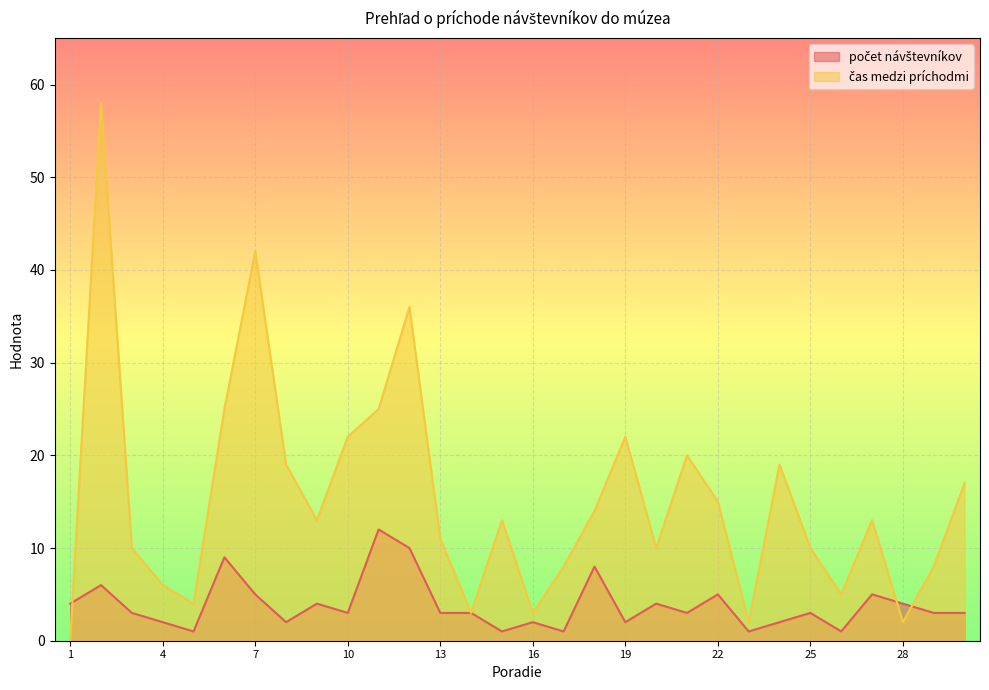

Which series has the largest range (max minus min)?

čas medzi príchodmi